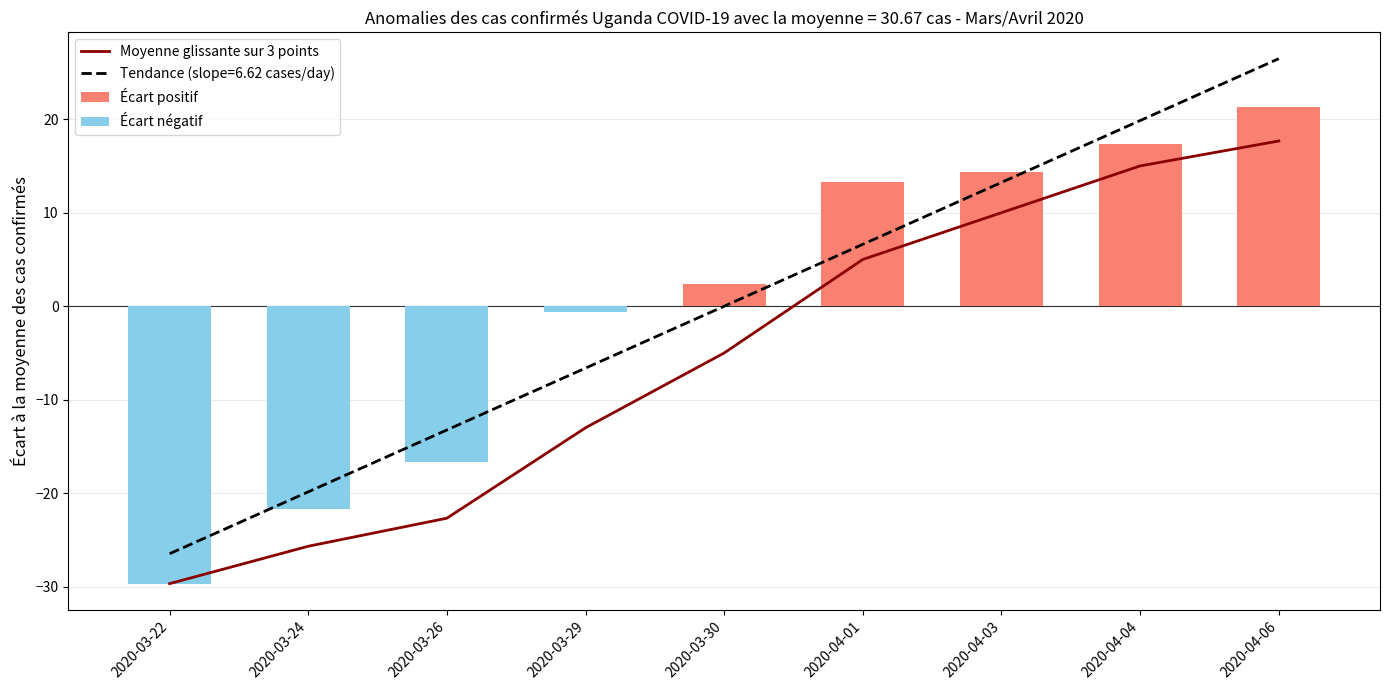

Reading left to right, what are all the values shown in this chart?

Moyenne glissante sur 3 points: 2020-03-22=-29.7	2020-03-24=-25.7	2020-03-26=-22.7	2020-03-29=-13.0	2020-03-30=-5.0	2020-04-01=5.0	2020-04-03=10.0	2020-04-04=15.0	2020-04-06=17.7
Écart positif: 2020-03-22=0.0	2020-03-24=0.0	2020-03-26=0.0	2020-03-29=0.0	2020-03-30=2.3	2020-04-01=13.3	2020-04-03=14.3	2020-04-04=17.3	2020-04-06=21.3
Écart négatif: 2020-03-22=-29.7	2020-03-24=-21.7	2020-03-26=-16.7	2020-03-29=-0.7	2020-03-30=0.0	2020-04-01=0.0	2020-04-03=0.0	2020-04-04=0.0	2020-04-06=0.0